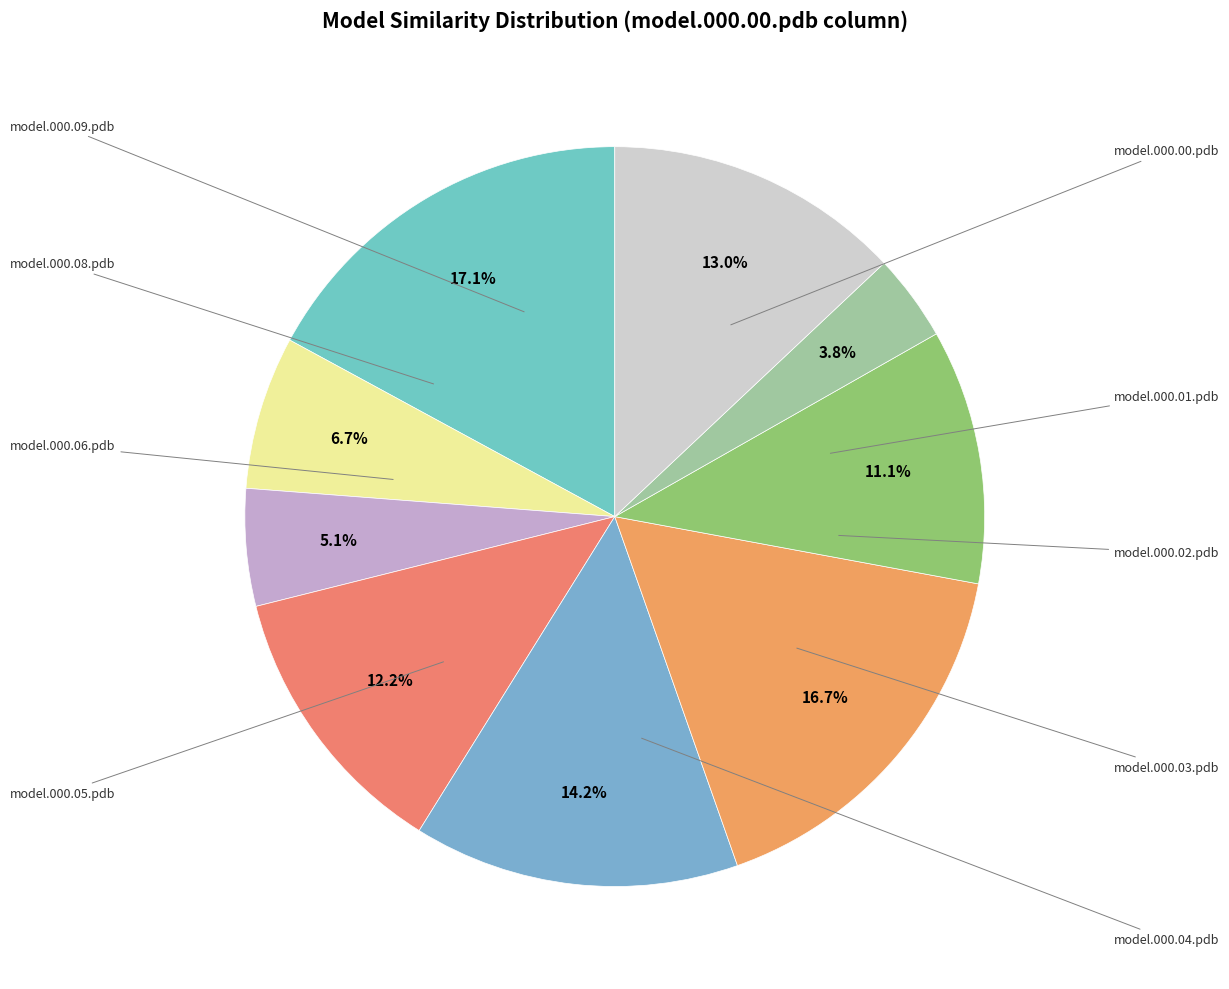

How many slices are in this pie chart?

9